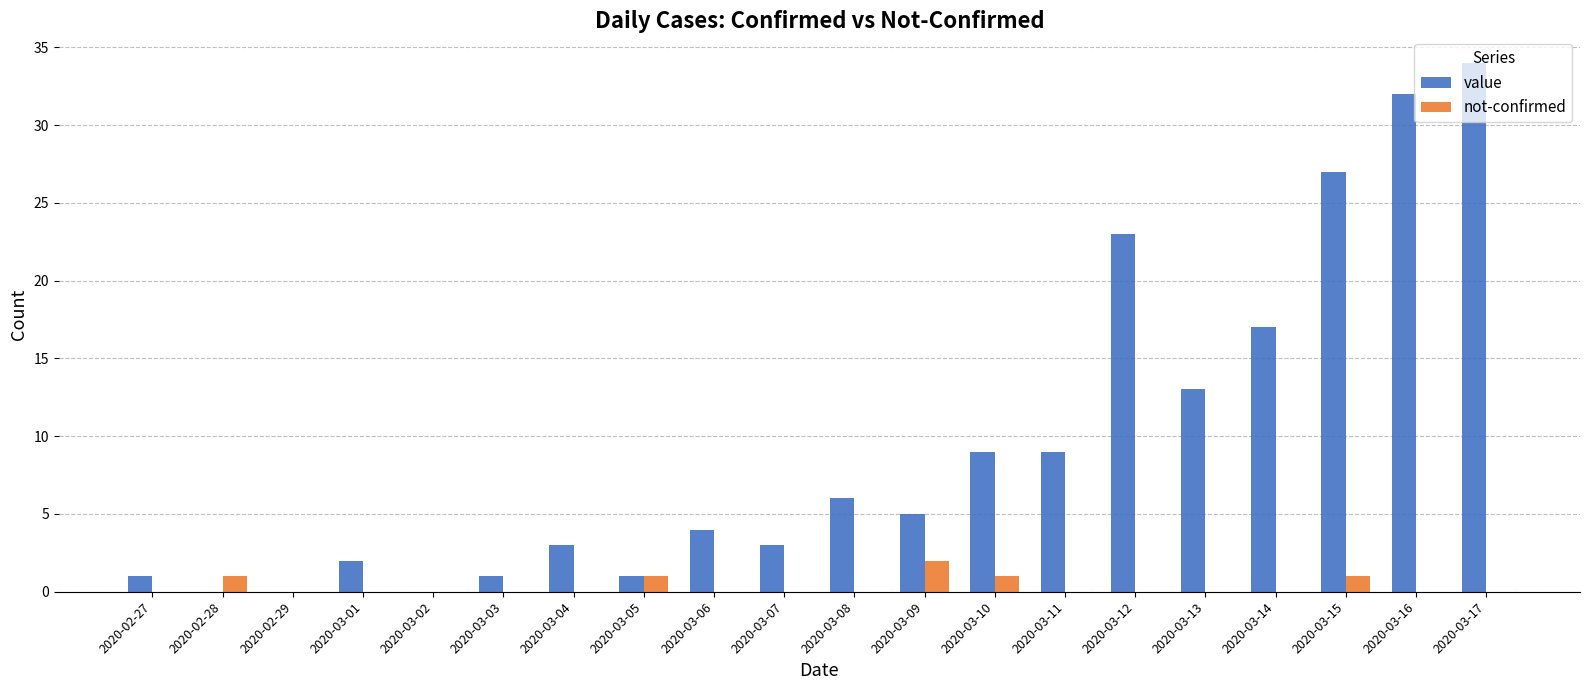

What is the average value of the value series?

10